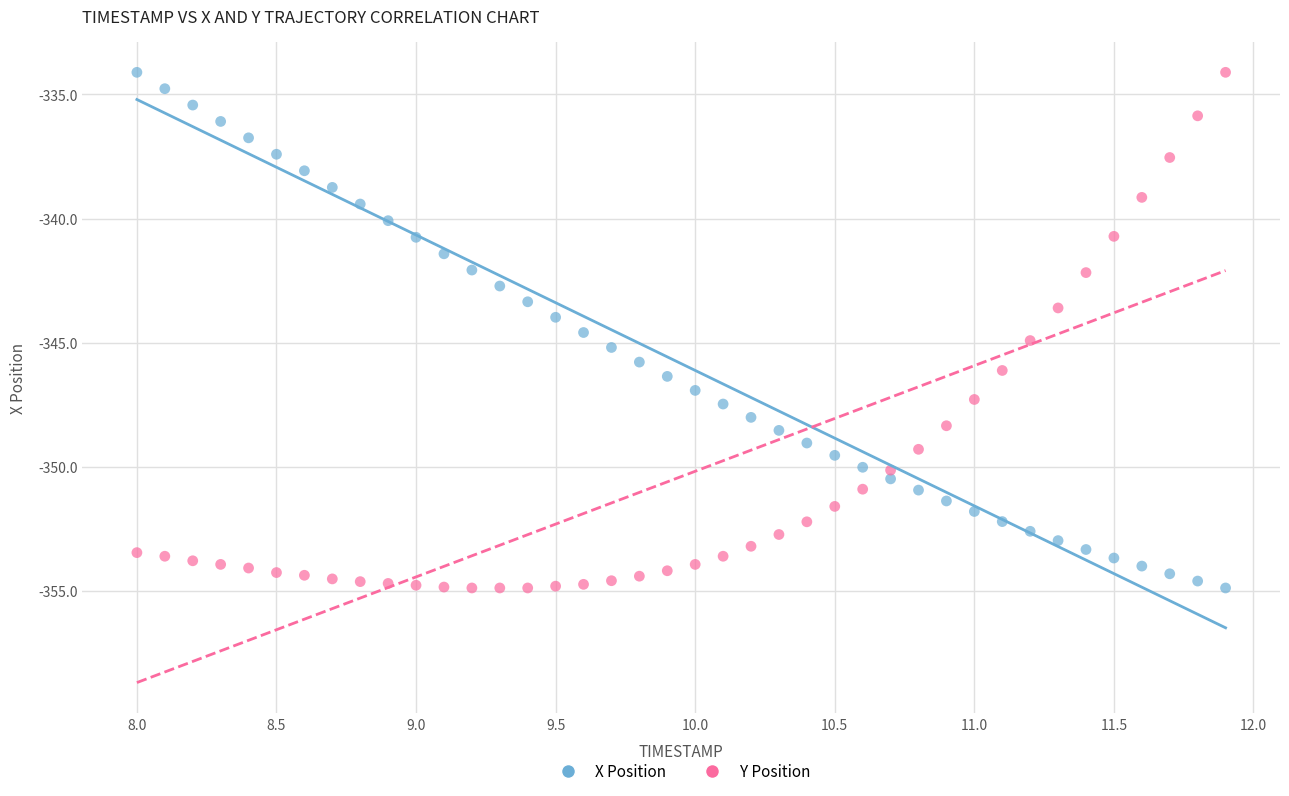

Across all data points, what is the range of X values (max minus min)?

3.9